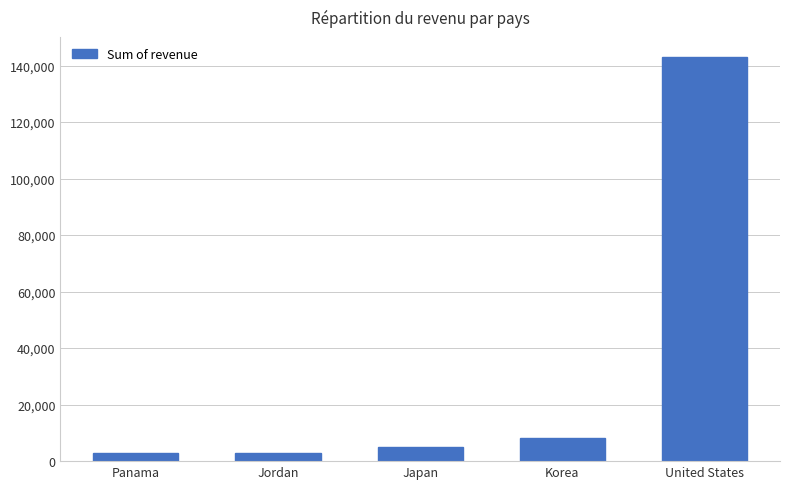

Approximately how many times larger is the value at United States compared to Jordan?

47.2